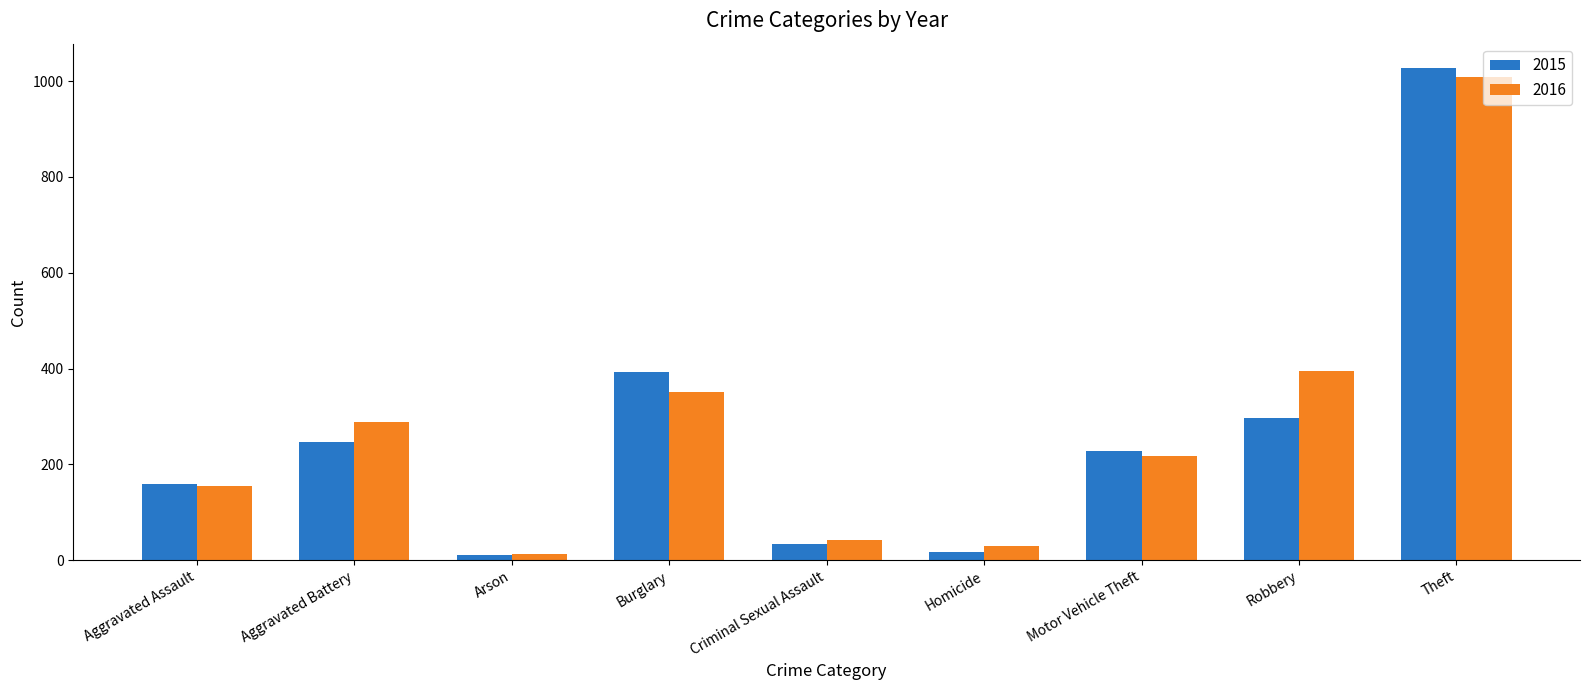

What position from the left is Aggravated Battery?

2